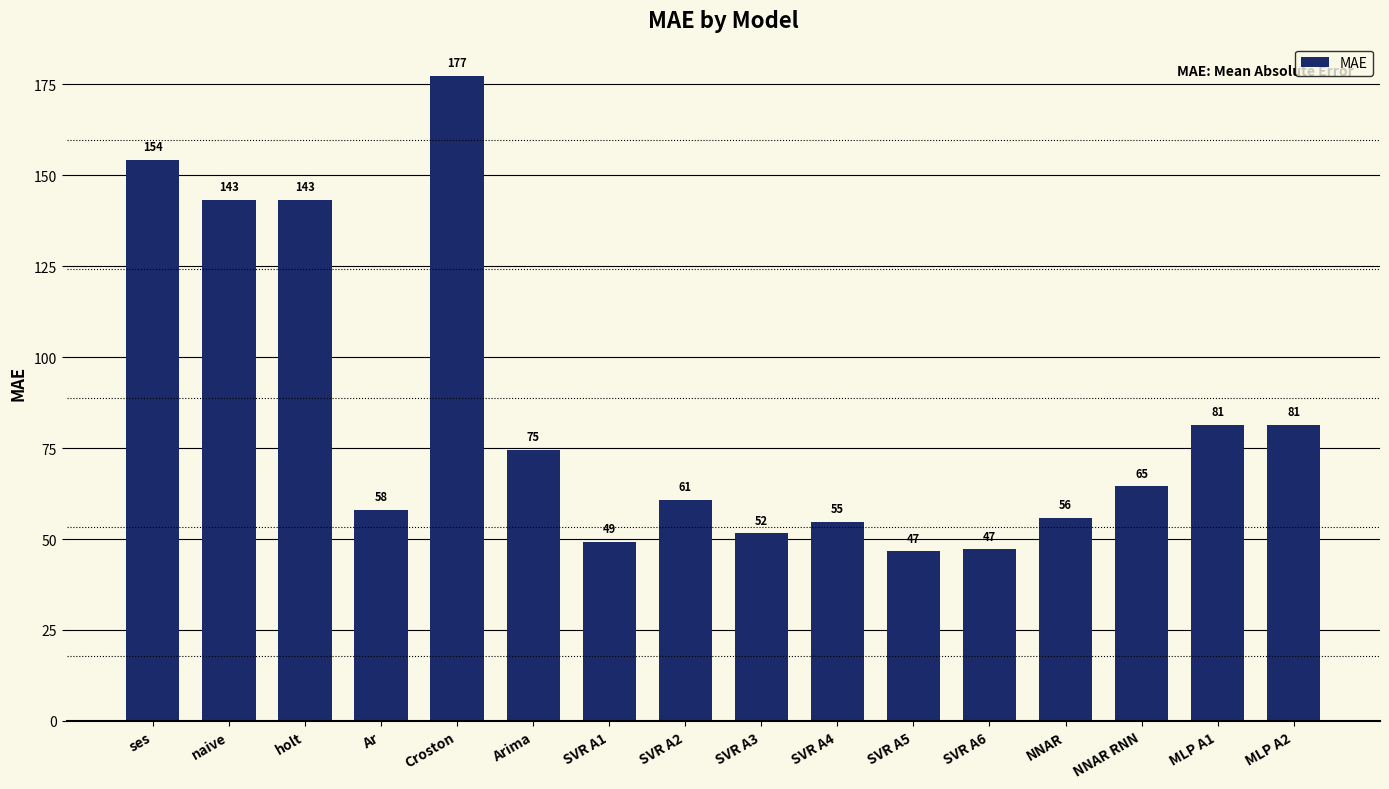

The chart shows a value of 54.7 at SVR A4. True or false?

True